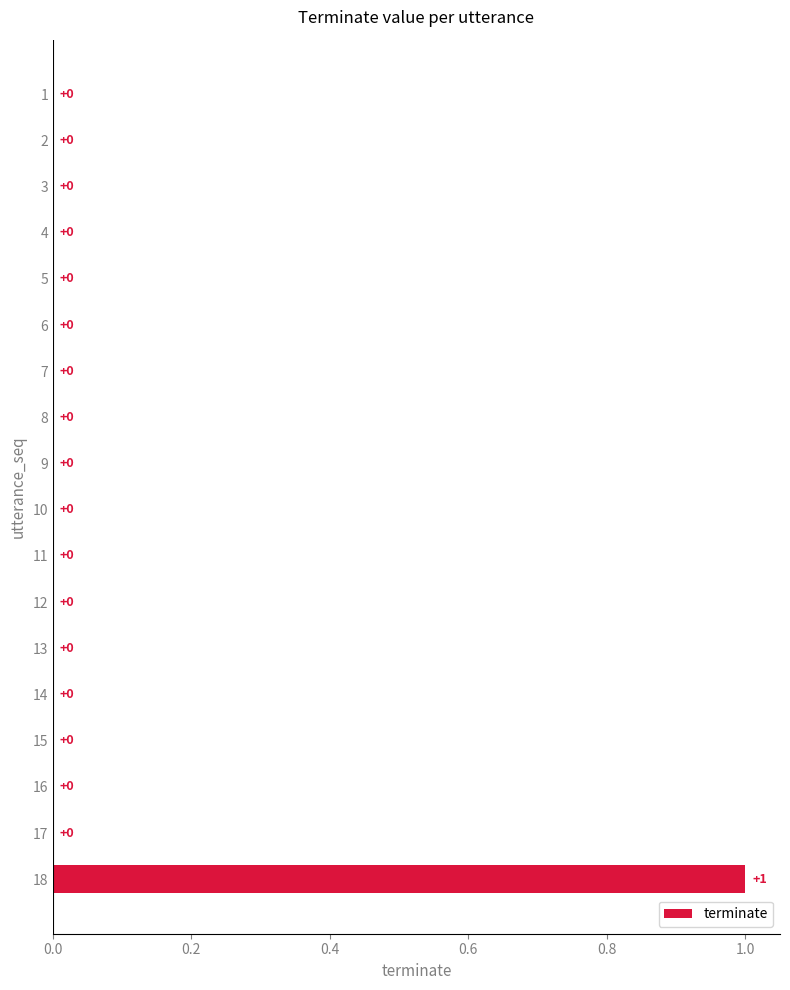

Is it true that the value at 18 is 1?

True